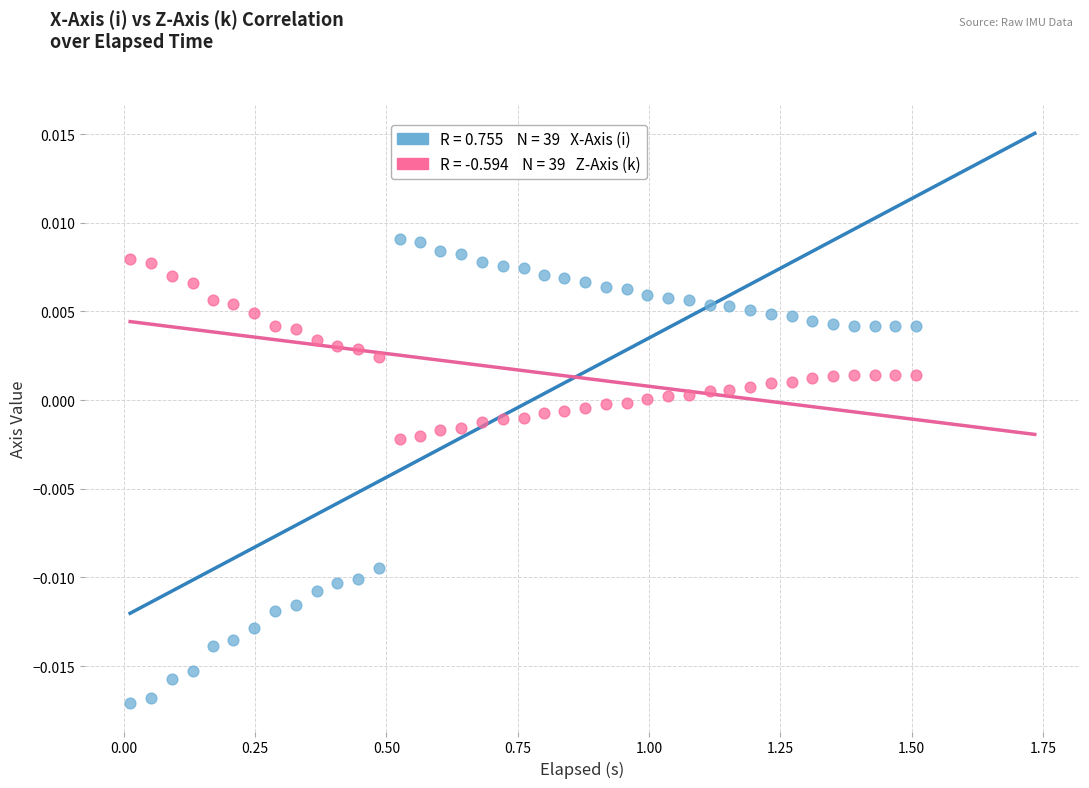

Across all data points, what is the range of X values (max minus min)?

1.5